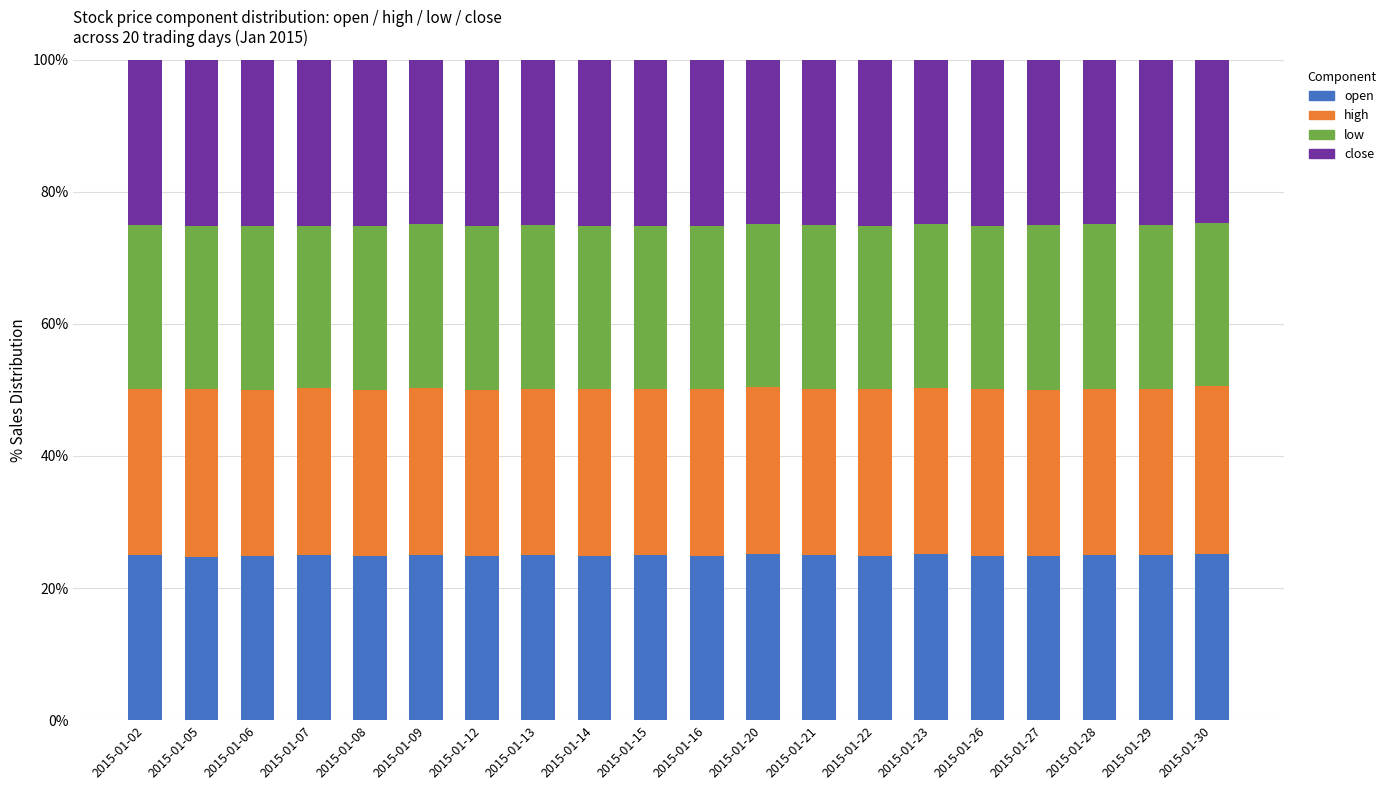

What value does the high series have at 2015-01-12?

0.3